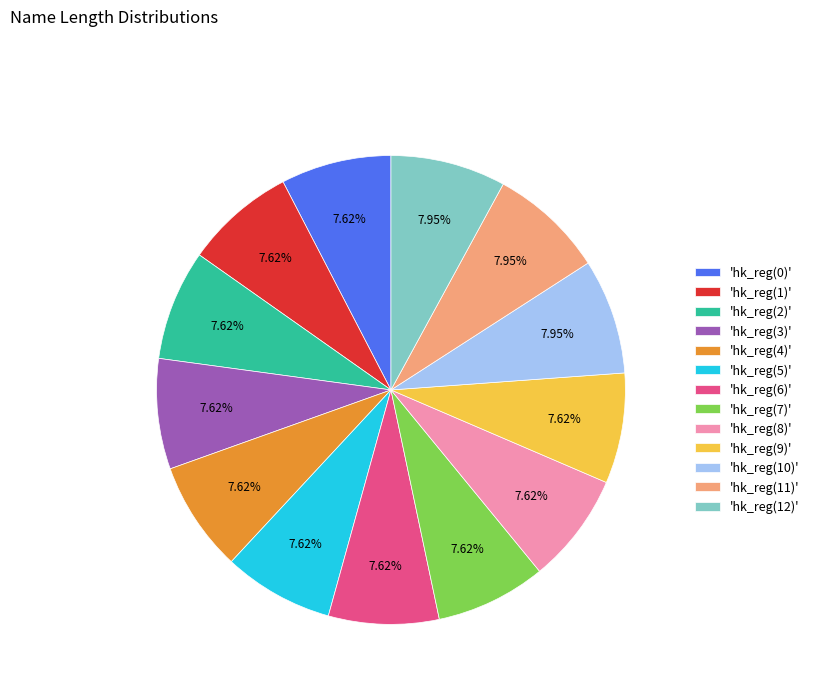

How many segments does this pie chart have?

13